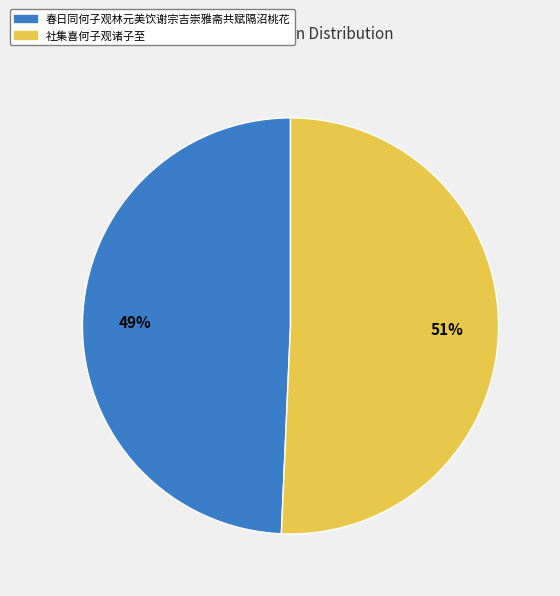

To the nearest percent, what is the combined percentage of 社集喜何子观诸子至 and 春日同何子观林元美饮谢宗吉崇雅斋共赋隔沼桃花?

100%